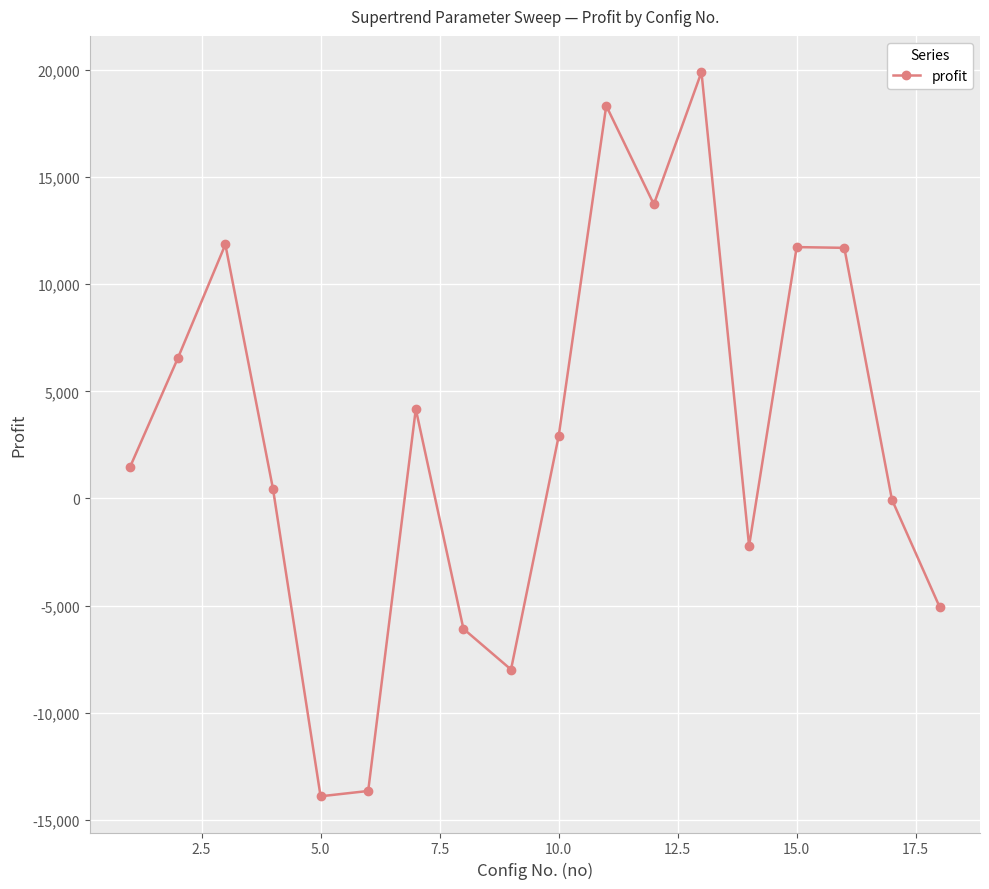

What is the value of the 12th point from the left?

13729.1